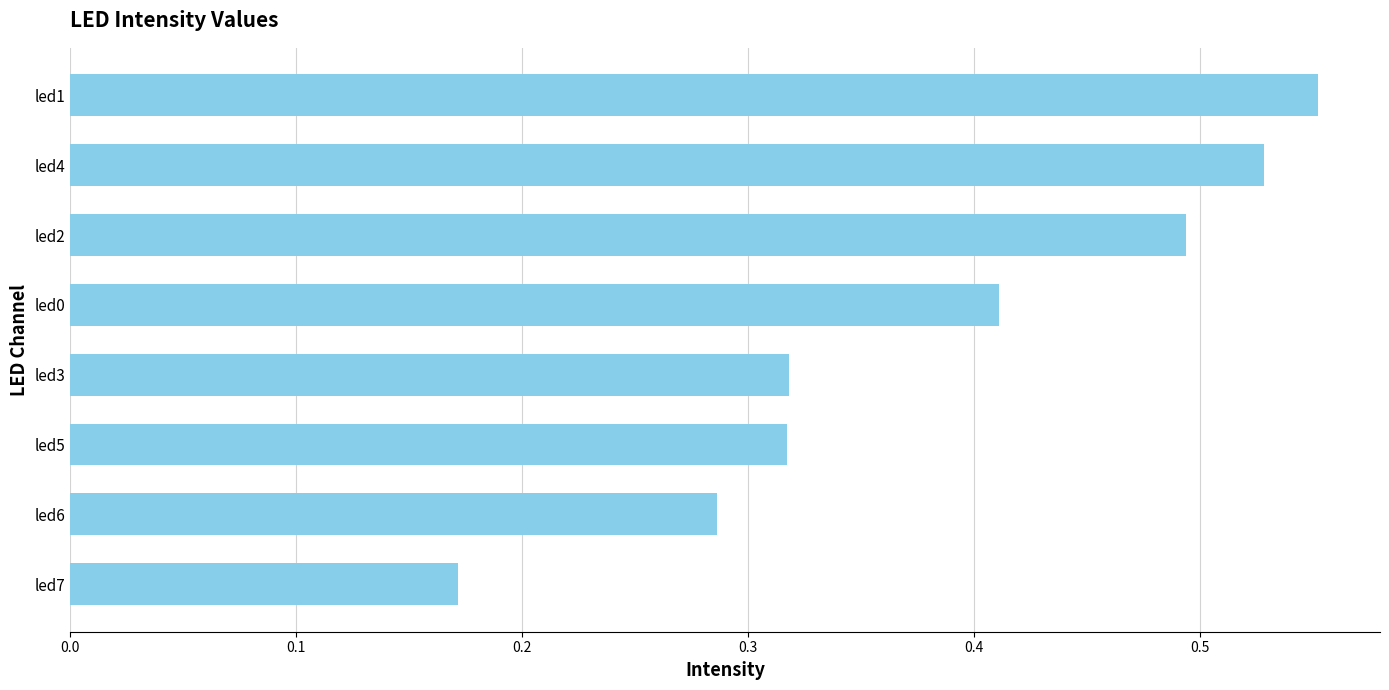

The value at led6 is 0.5. True or false?

False